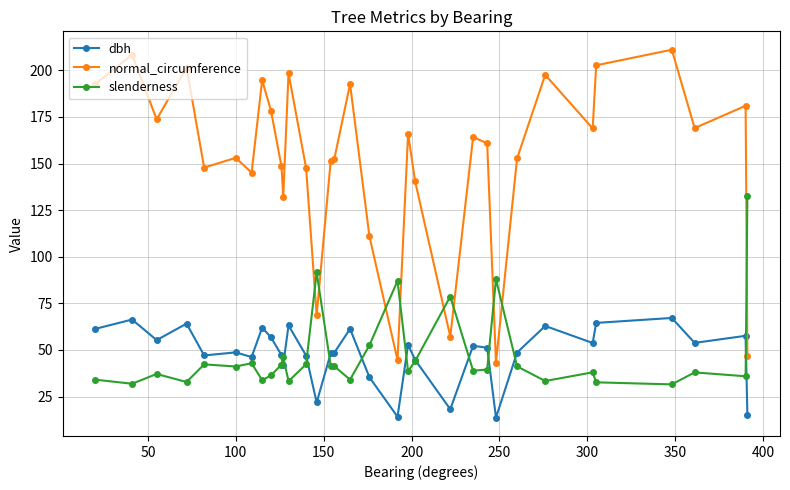

Is this an area chart (filled region under the line)?

No